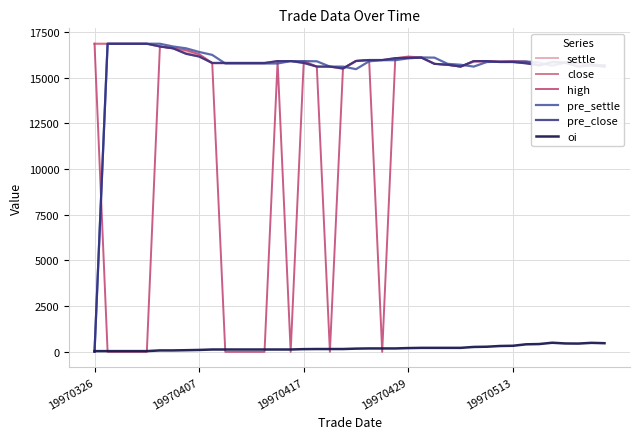

How many lines are shown in the chart?

6